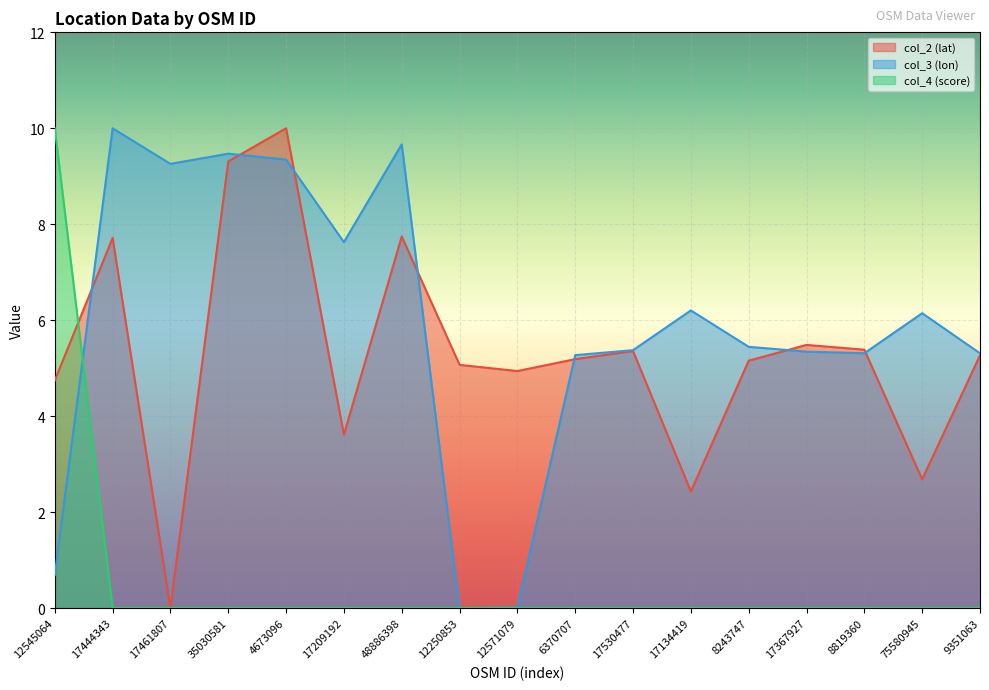

What position from the left is 8819360?

15